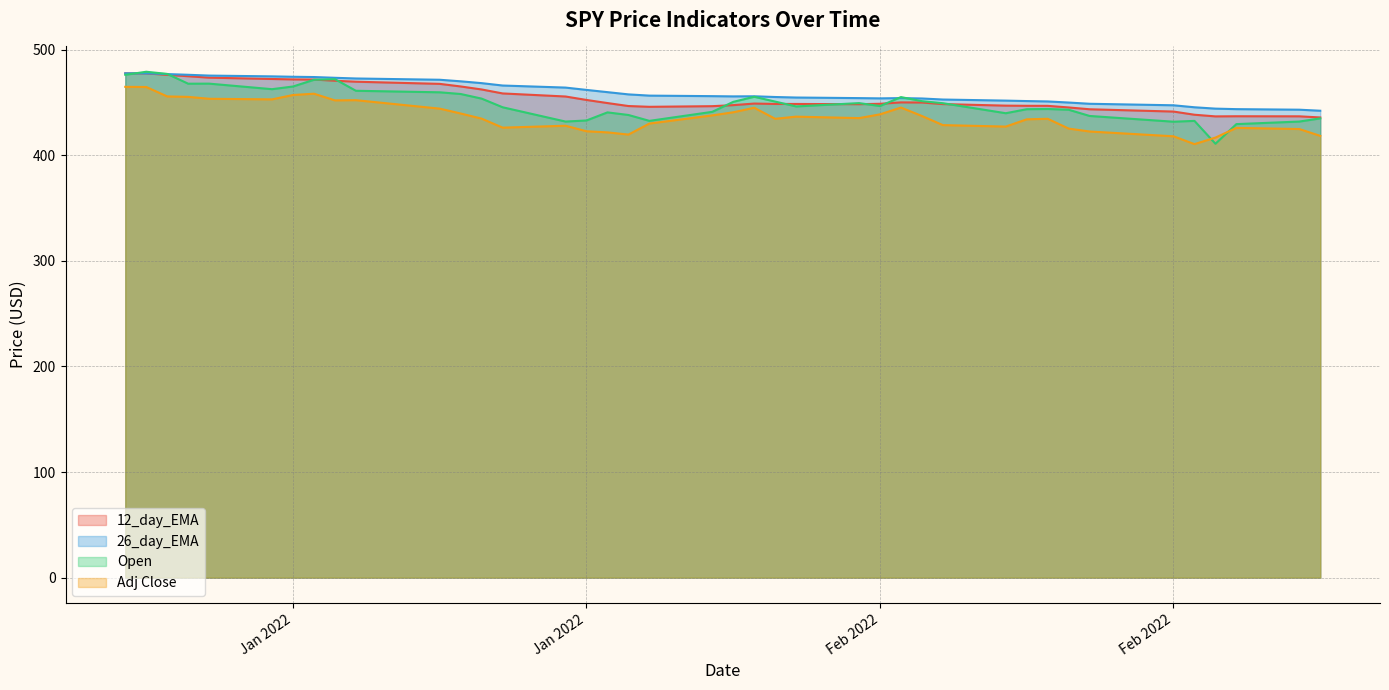

At 2022-01-18, list the series in order from largest to smallest.

26_day_EMA, 12_day_EMA, Open, Adj Close